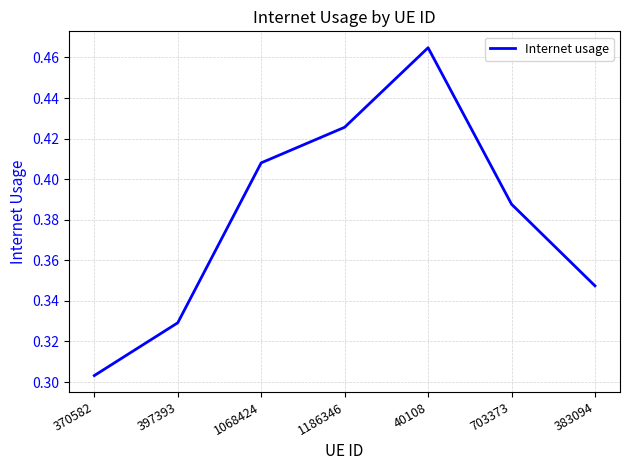

List the labels in order of value, smallest first.

370582, 397393, 383094, 703373, 1068424, 1186346, 40108